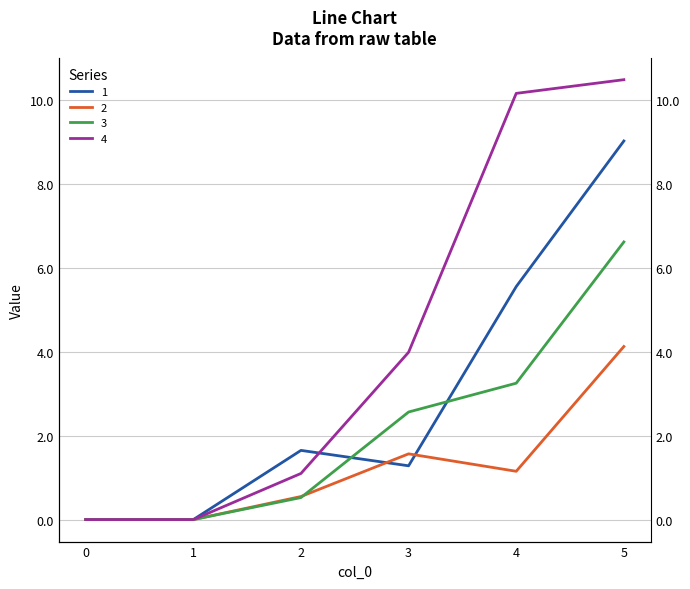

Where do 1 and 3 first cross each other?

2 and 3